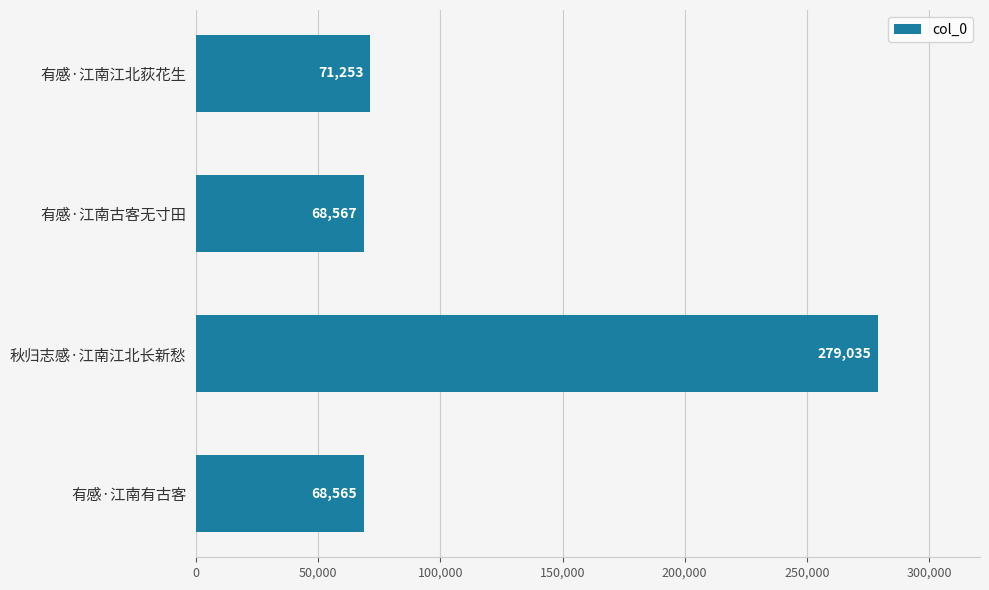

Are the bars horizontal?

Yes